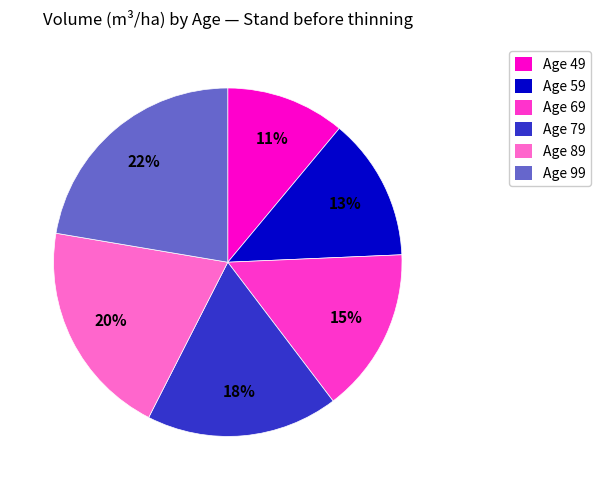

To the nearest percent, what is the average slice percentage?

17%